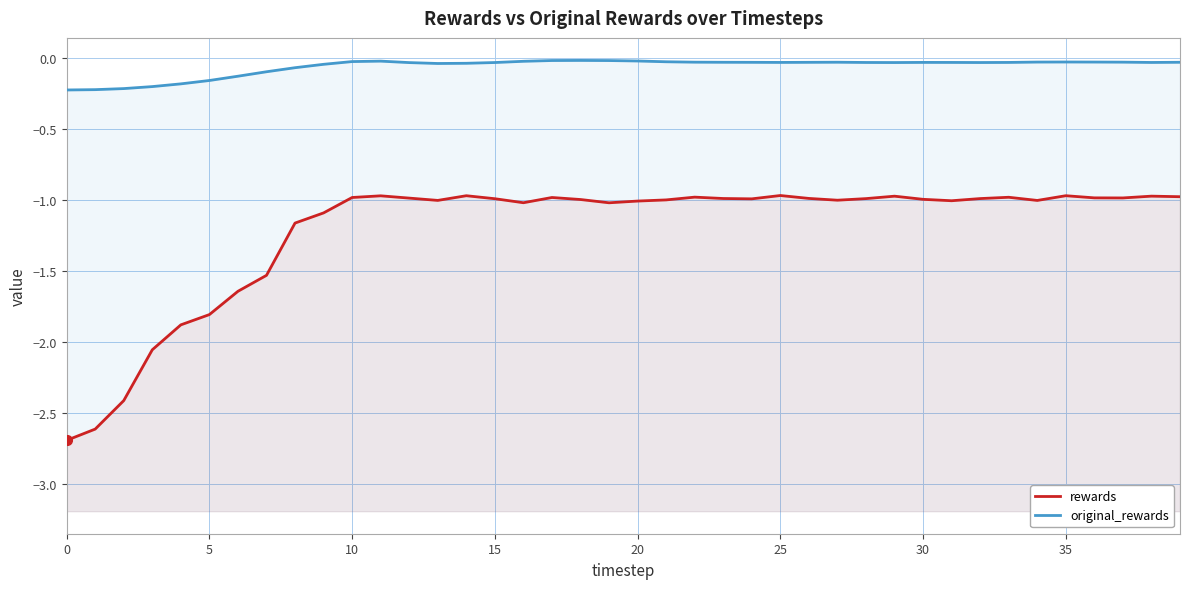

Rank the series by their average value, from highest to lowest.

original_rewards, rewards